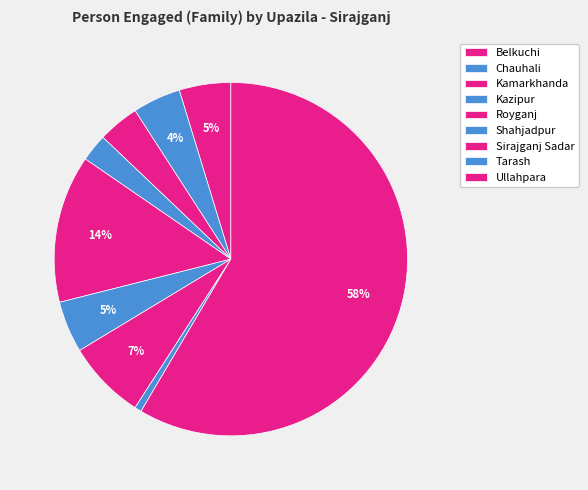

What is the largest slice in the pie chart?

Ullahpara